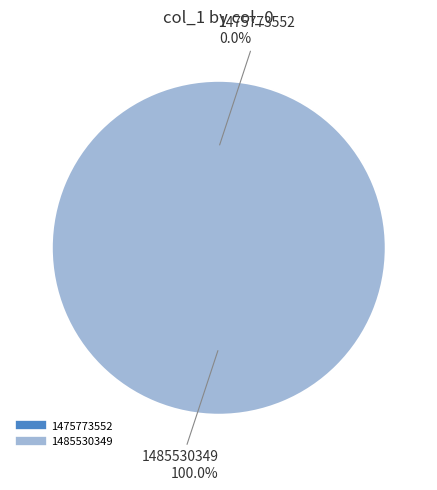

How many slices are in this pie chart?

2